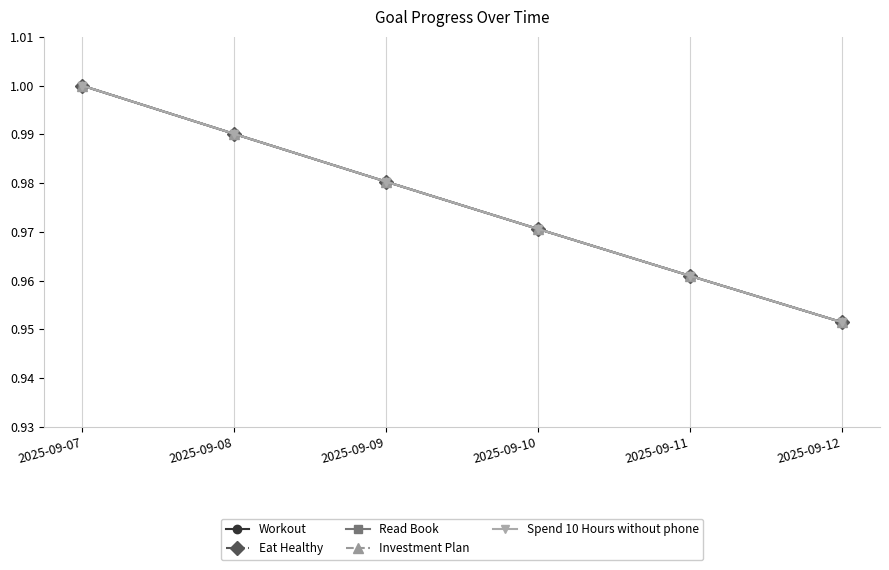

Reading left to right, what are all the values shown in this chart?

Workout: 2025-09-07=1.0	2025-09-08=1.0	2025-09-09=1.0	2025-09-10=1.0	2025-09-11=1.0	2025-09-12=1.0
Eat Healthy: 2025-09-07=1.0	2025-09-08=1.0	2025-09-09=1.0	2025-09-10=1.0	2025-09-11=1.0	2025-09-12=1.0
Read Book: 2025-09-07=1.0	2025-09-08=1.0	2025-09-09=1.0	2025-09-10=1.0	2025-09-11=1.0	2025-09-12=1.0
Investment Plan: 2025-09-07=1.0	2025-09-08=1.0	2025-09-09=1.0	2025-09-10=1.0	2025-09-11=1.0	2025-09-12=1.0
Spend 10 Hours without phone: 2025-09-07=1.0	2025-09-08=1.0	2025-09-09=1.0	2025-09-10=1.0	2025-09-11=1.0	2025-09-12=1.0